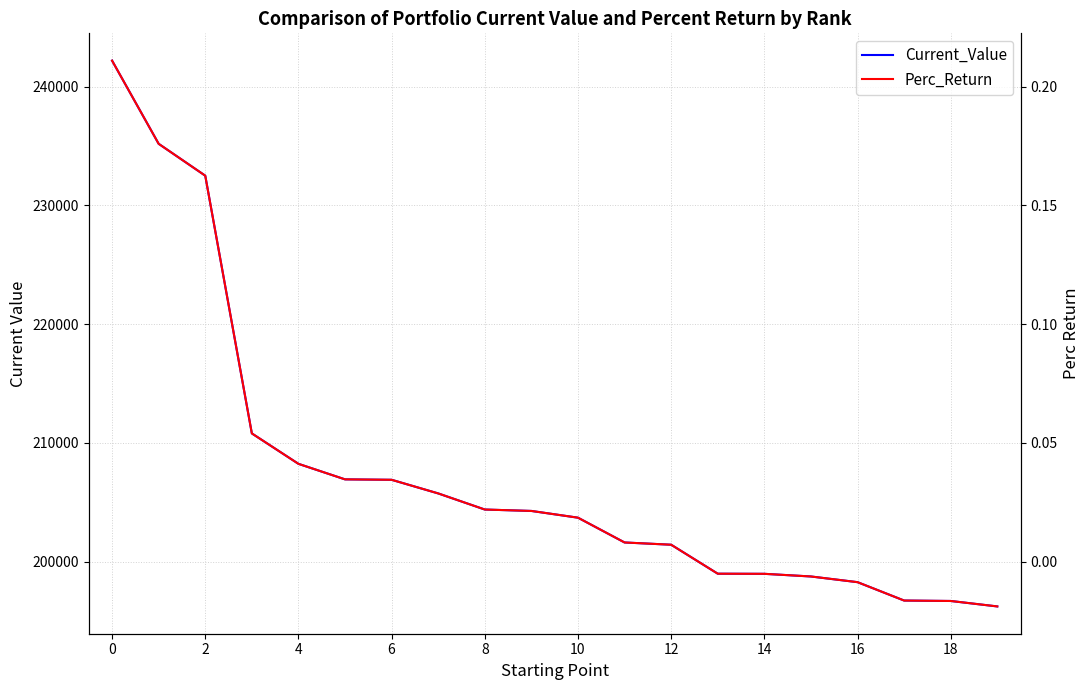

What is the value of the Current_Value point at the 1st from the left?

242196.4